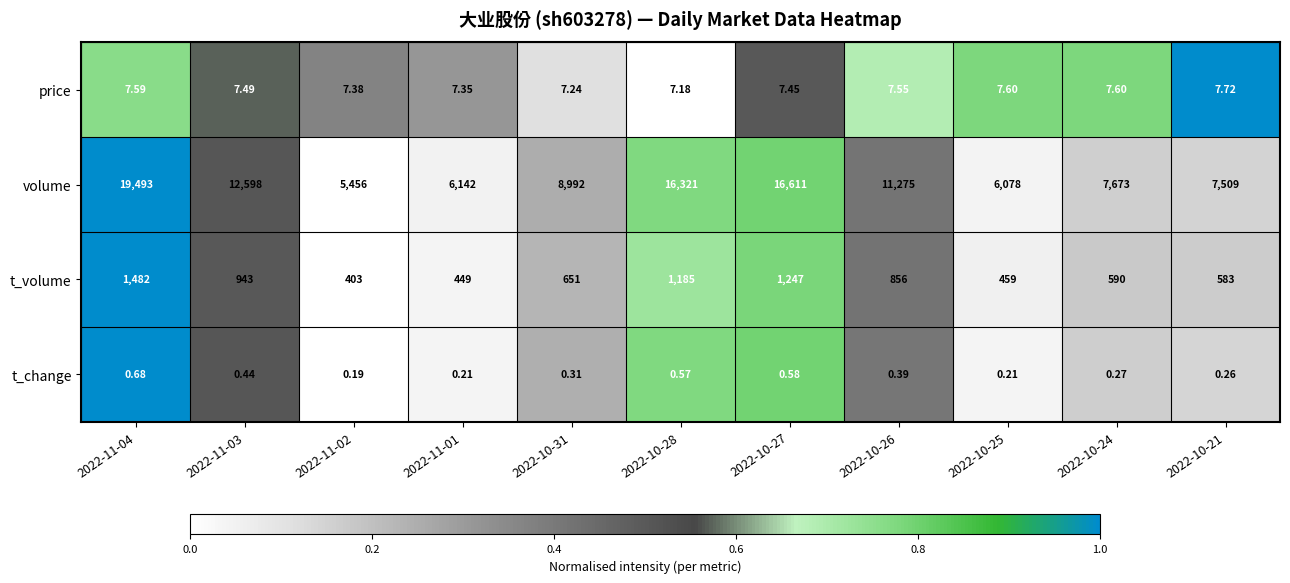

Which series has the widest spread of values?

volume